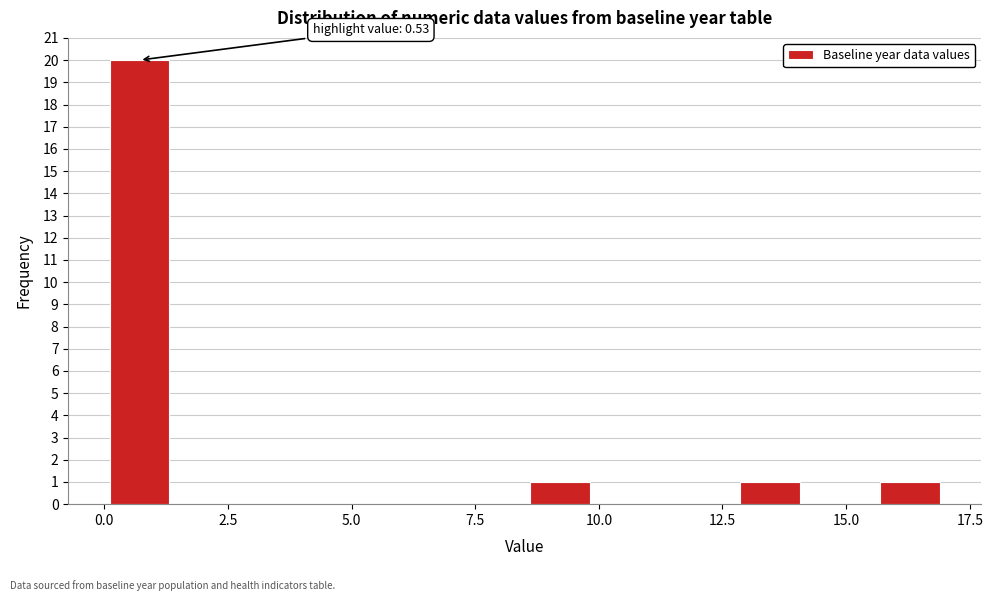

Read against the x-axis, roughly where is the centre of the tallest bar?

0.5